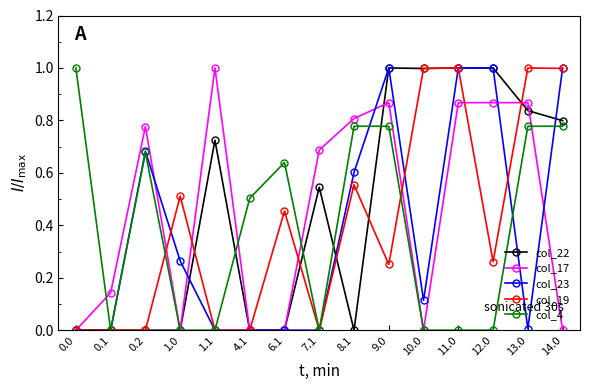

Is the value of col_4 at 9.0 greater than the value of col_19 at 0.2?

Yes